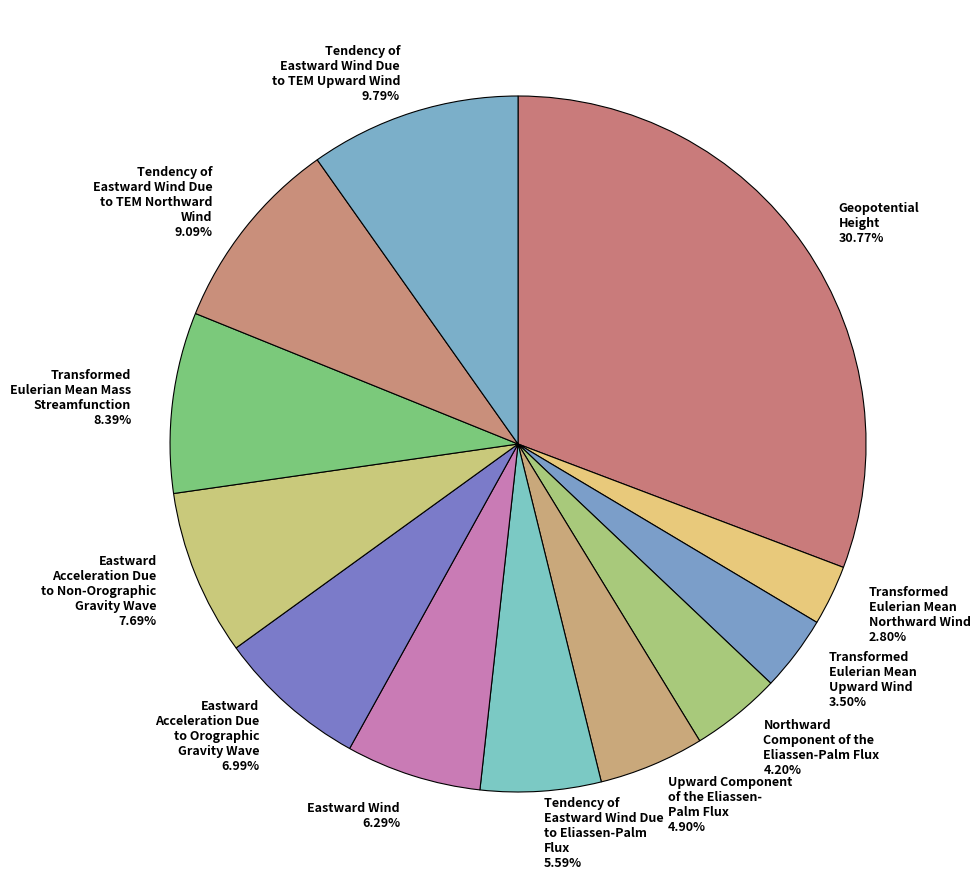

How many segments does this pie chart have?

12